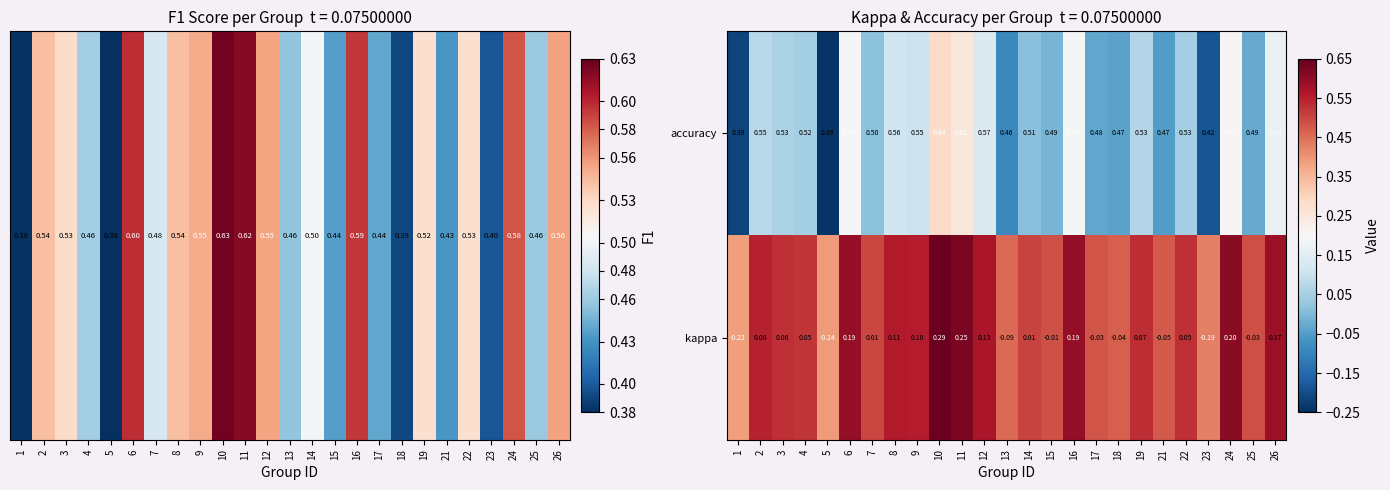

What is the spread (max minus min) of values at 23?

0.6